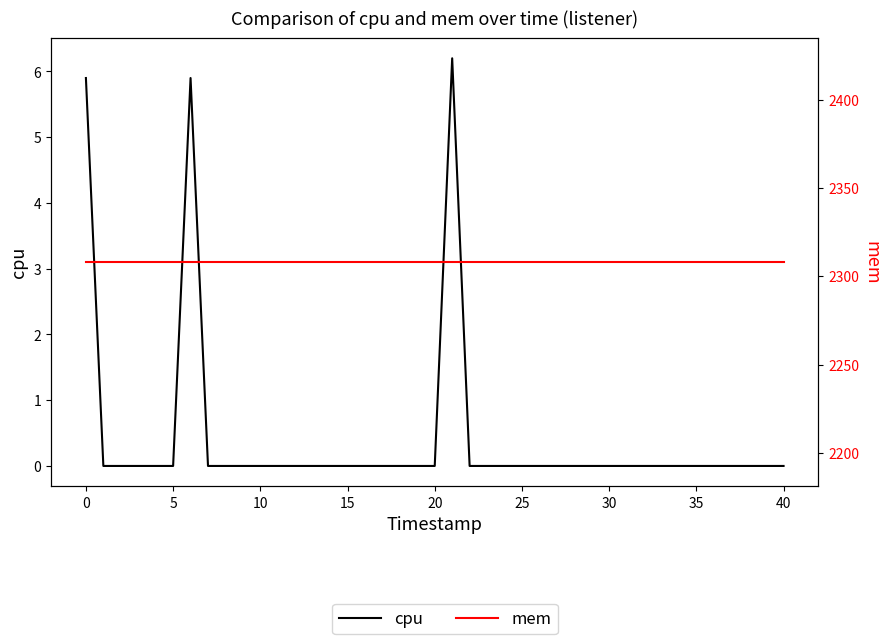

Is it true that cpu equals -4.3 at 34?

False